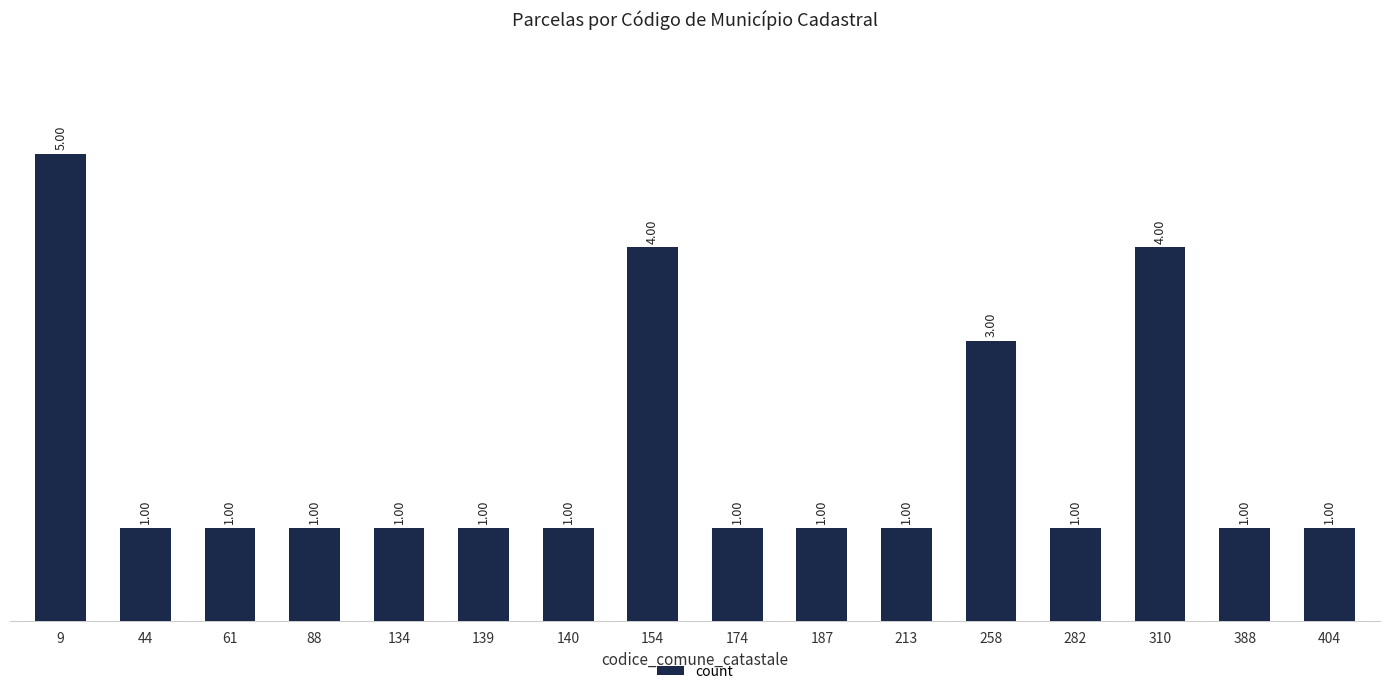

What is the sum of the values at 310 and 213?

5